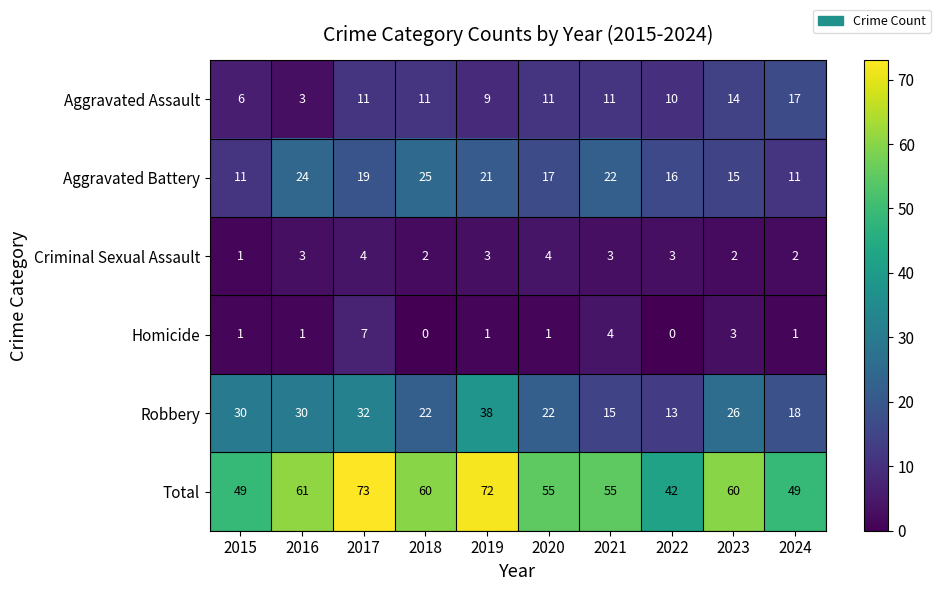

What is the sum of all Robbery values?

246